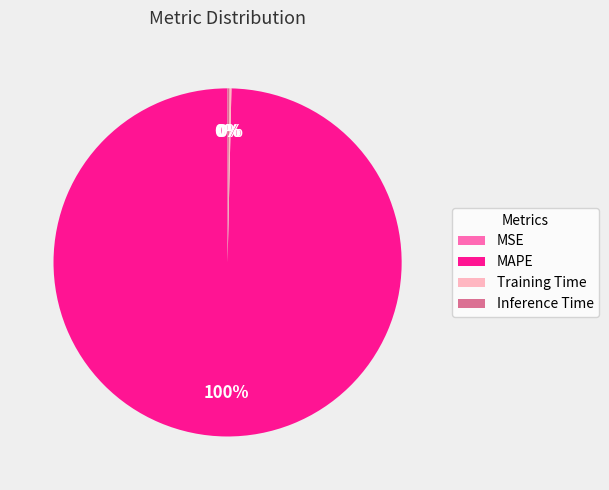

Which category accounts for the majority?

MAPE